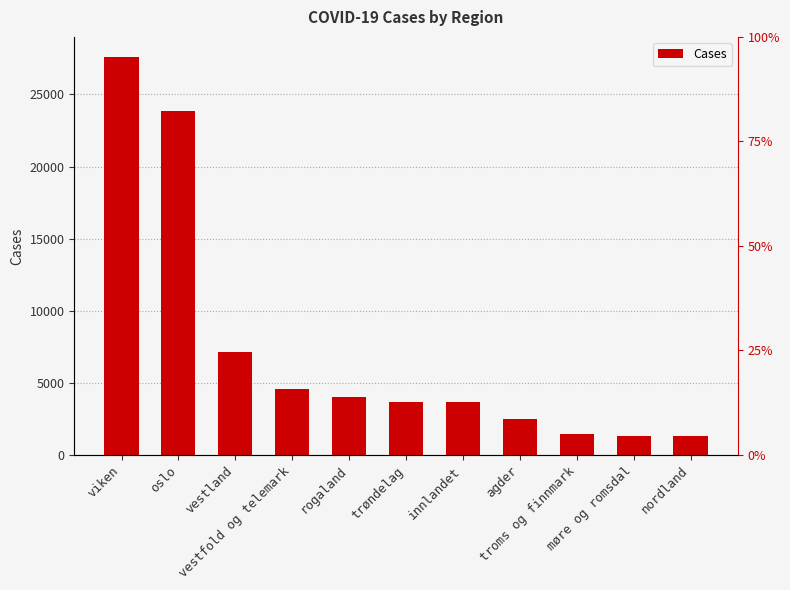

What position from the right is innlandet?

5